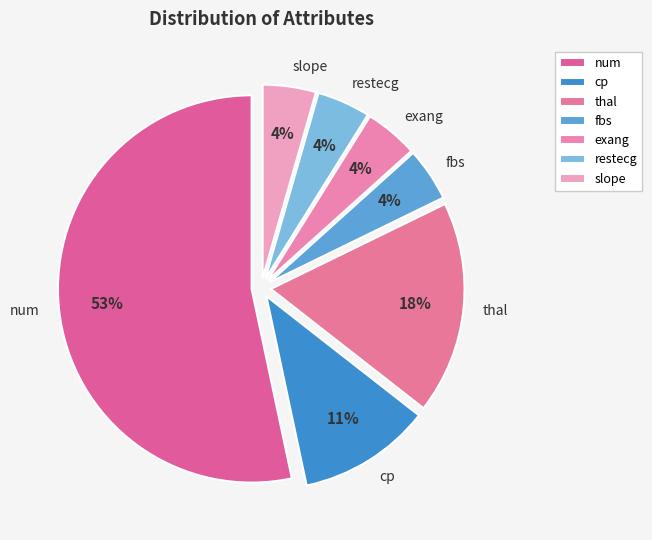

To the nearest percent, what is the average slice percentage?

14%